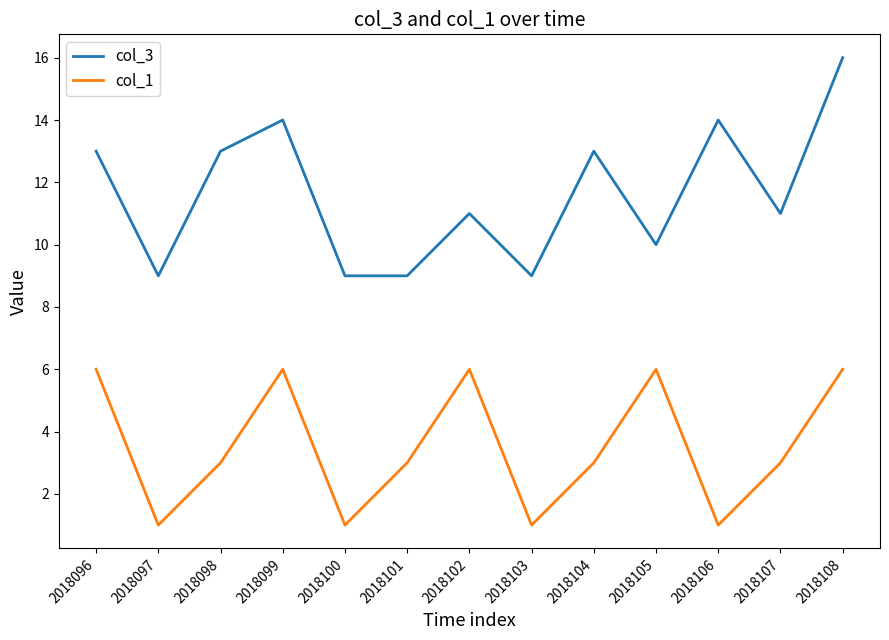

How many lines are shown in the chart?

2